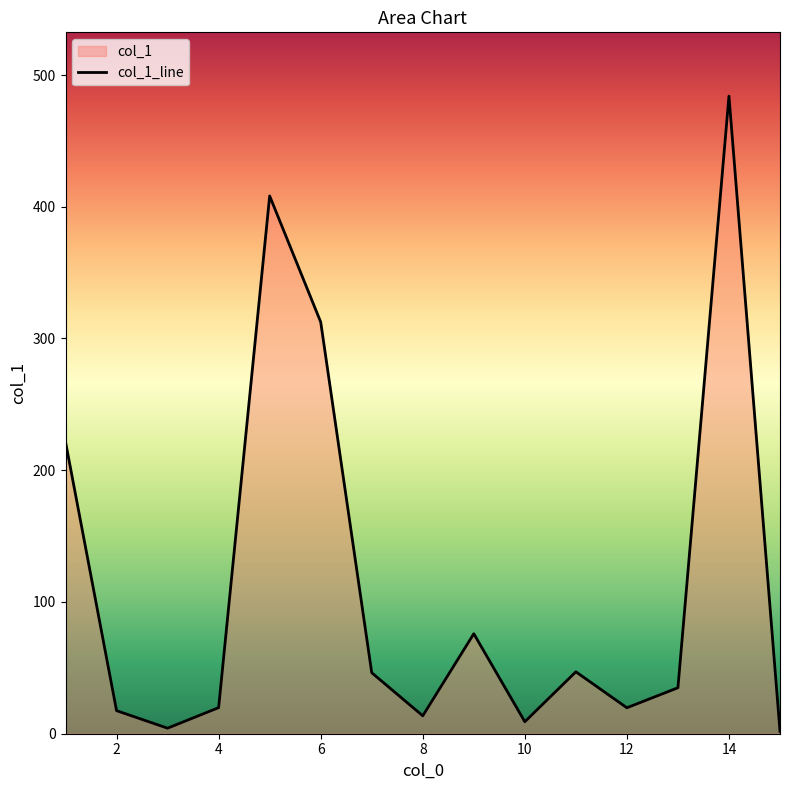

Rank the categories by value from lowest to highest.

15, 3, 10, 8, 2, 12, 4, 13, 7, 11, 9, 1, 6, 5, 14